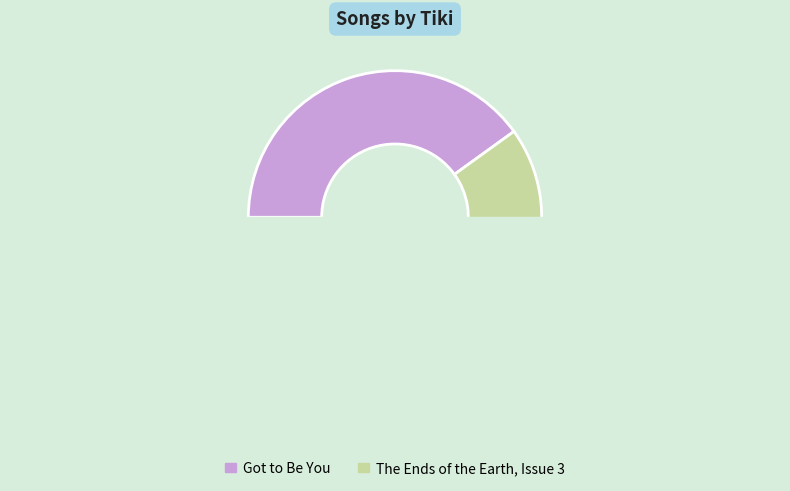

Combined, do 711155 and 1067758 account for over 50%?

Yes